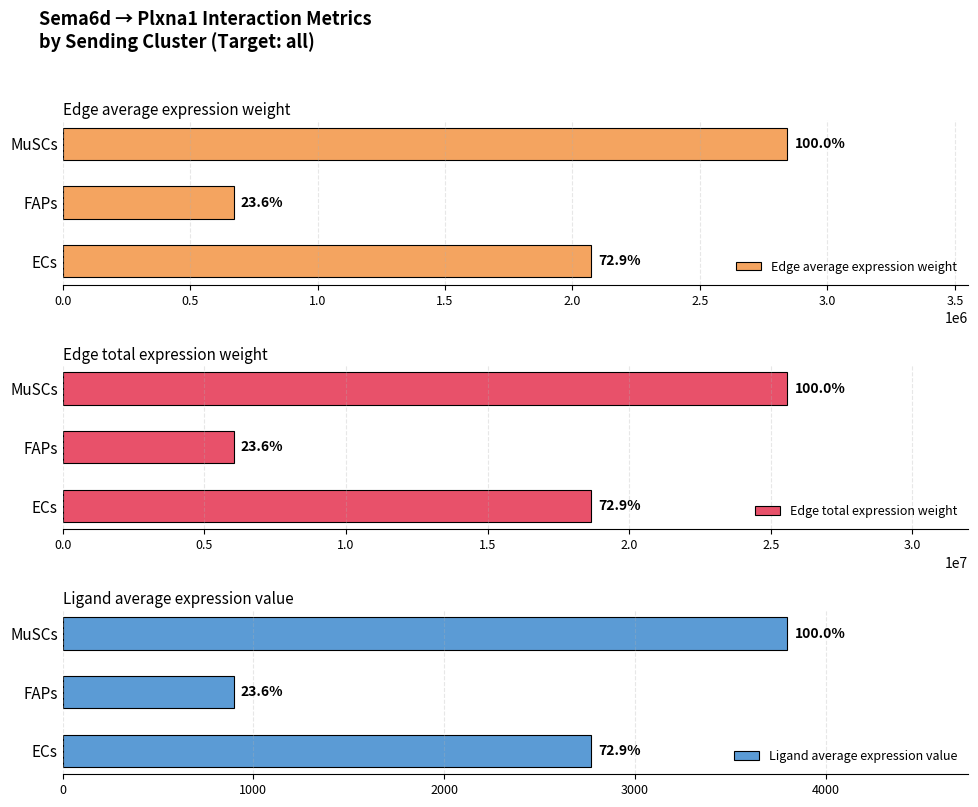

What is the sum of all Edge total expression weight values?

50264924.8